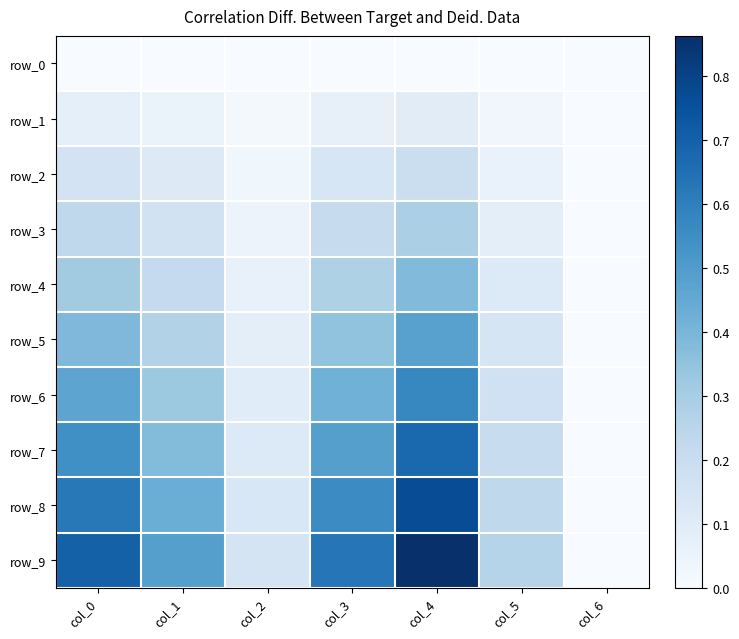

What is the highest value of the row_2 series?

0.2